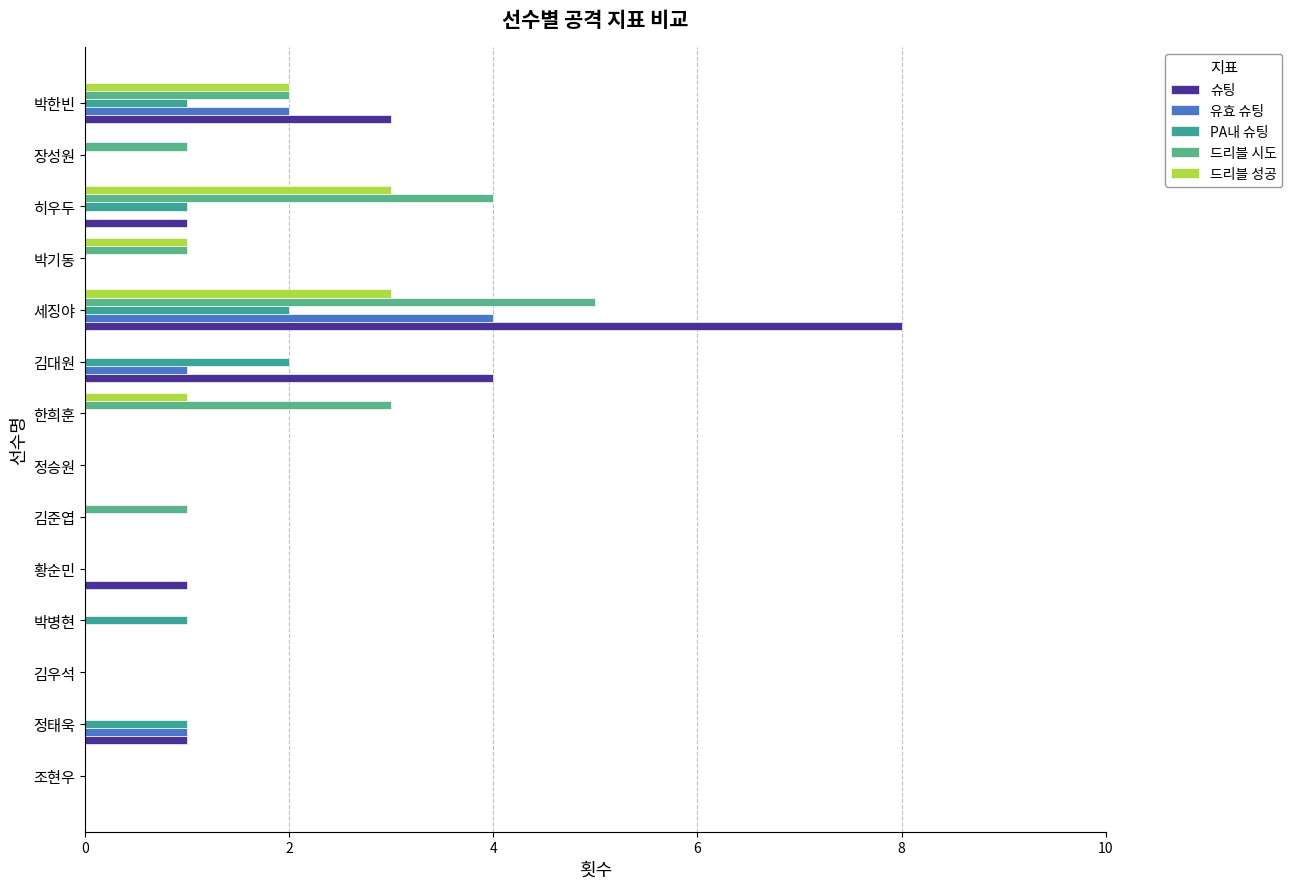

At which category is the sum across all series the highest?

세징야